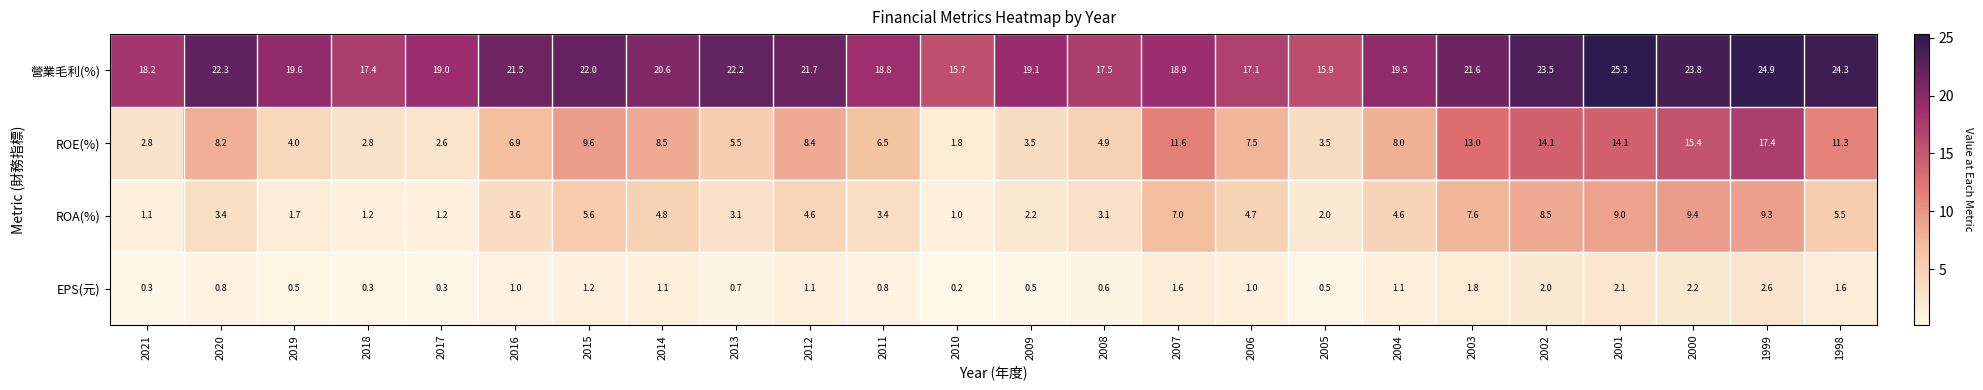

What is the average value of the ROA(%) series?

4.5